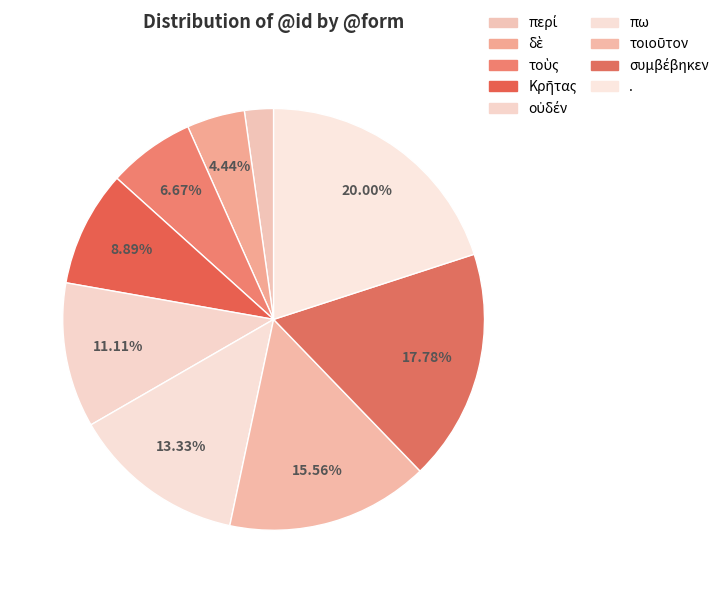

How many slices are in this pie chart?

9